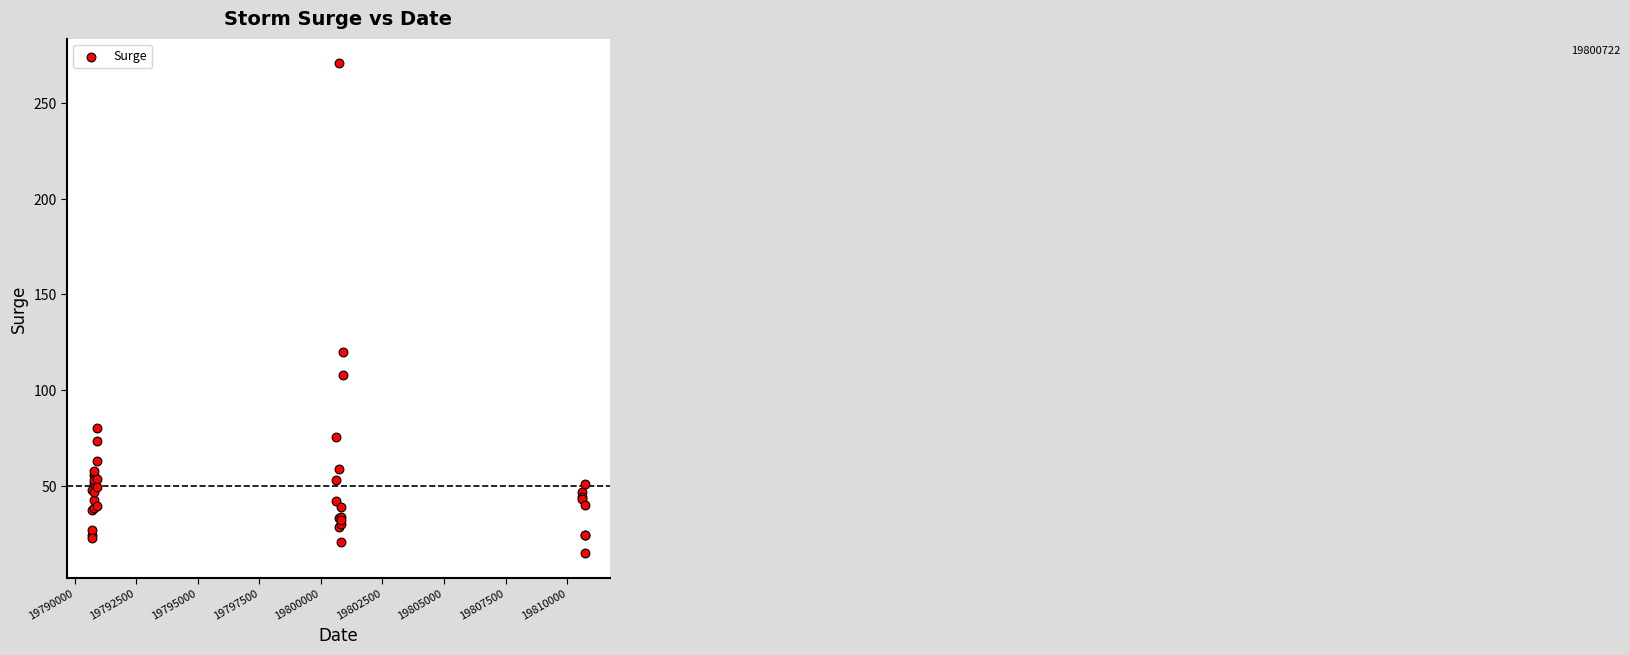

What Y value in the scatter plot is closest to 142?

119.9